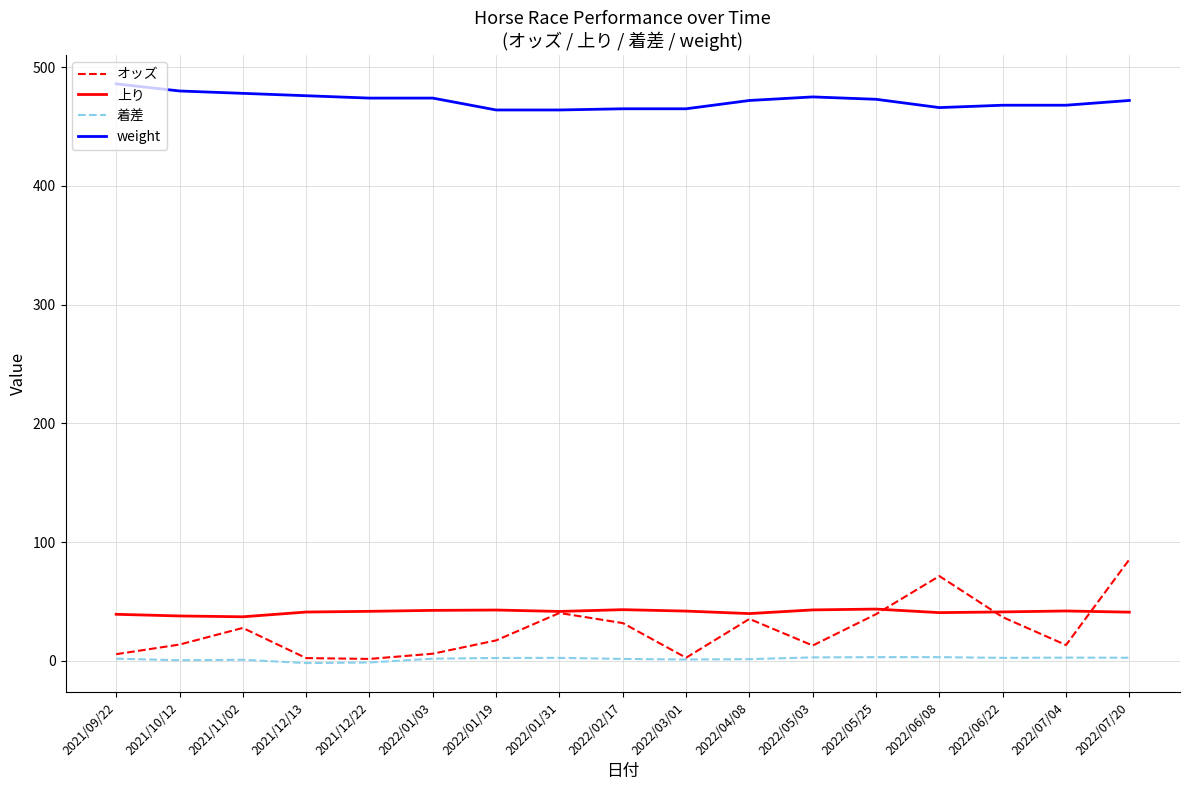

What is the greatest value displayed?

486.0